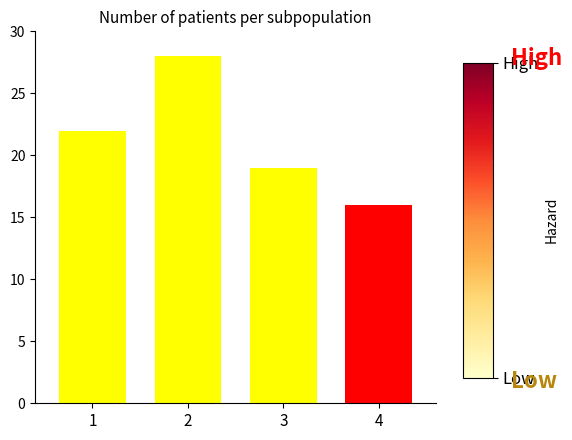

How many categories are shown in the chart?

4